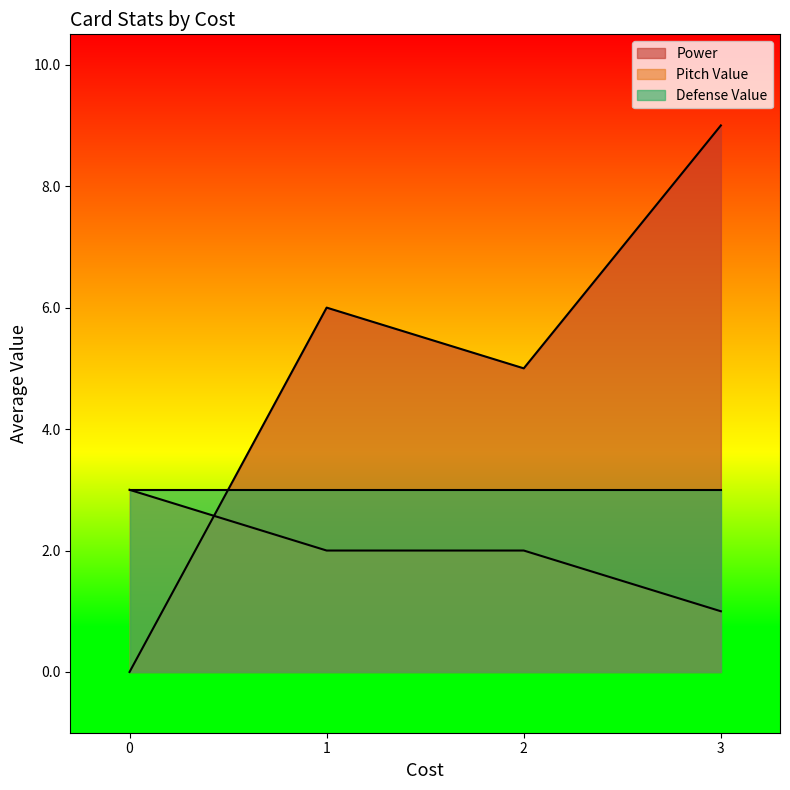

List the series in order of their overall mean, lowest first.

Pitch Value, Defense Value, Power